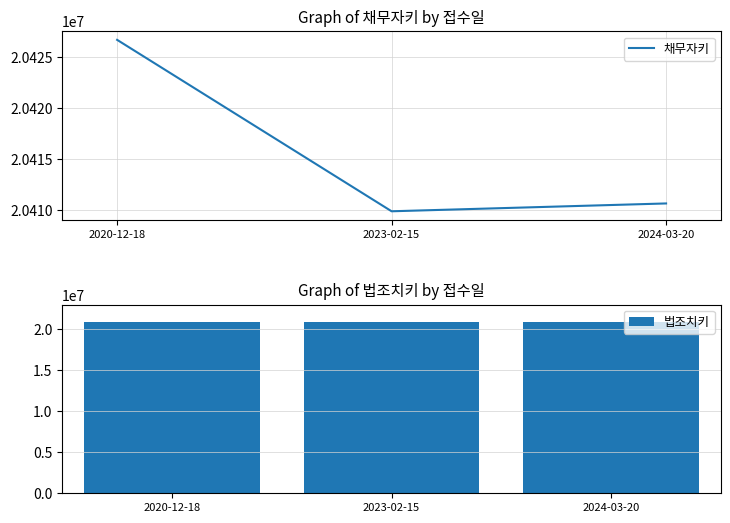

What is the sum of all 법조치키 values?

62721585